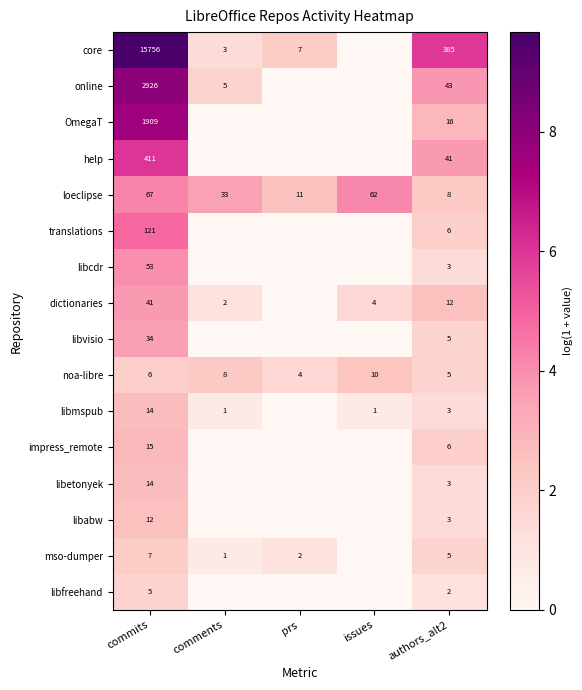

What is the total value across all series at issues?

8.8